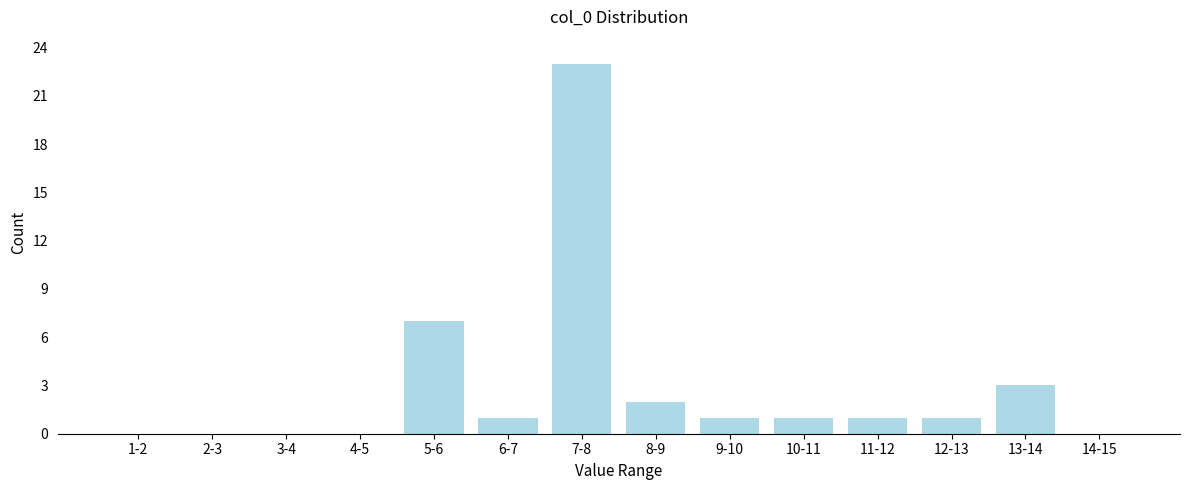

Reading left to right, what are all the values shown in this chart?

1-2=0	2-3=0	3-4=0	4-5=0	5-6=7	6-7=1	7-8=23	8-9=2	9-10=1	10-11=1	11-12=1	12-13=1	13-14=3	14-15=0